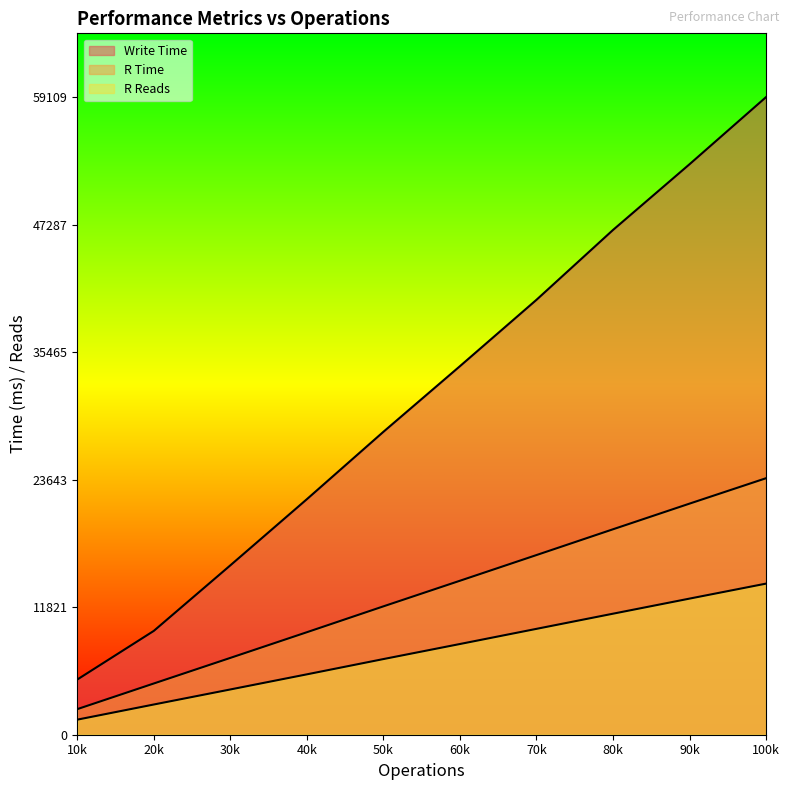

What is the sum of the R Time values at 50k and 30k?

19022